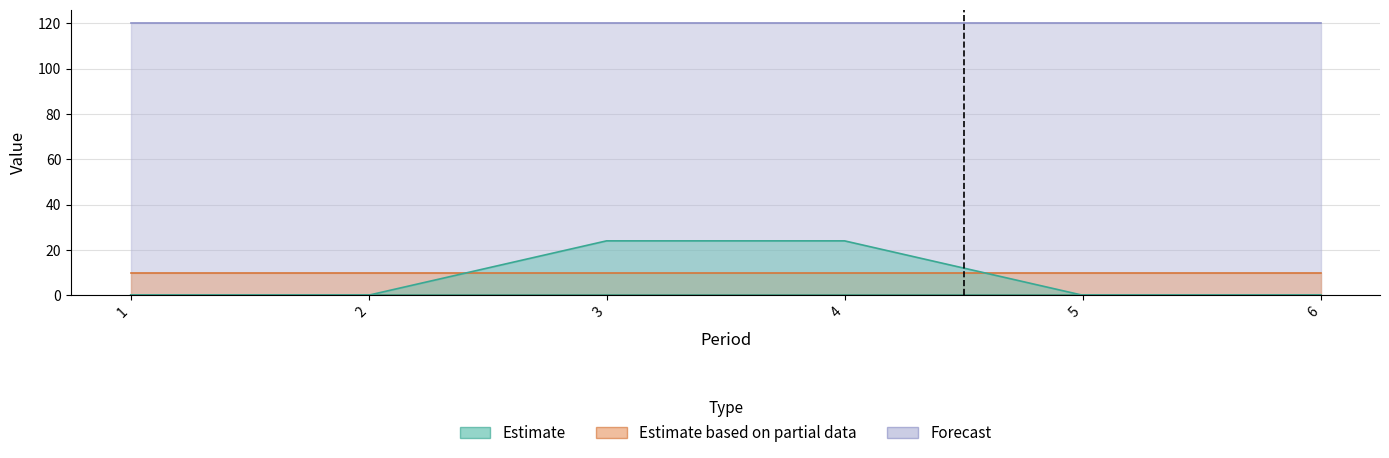

Which series changed the most between 2 and 4?

subperiods